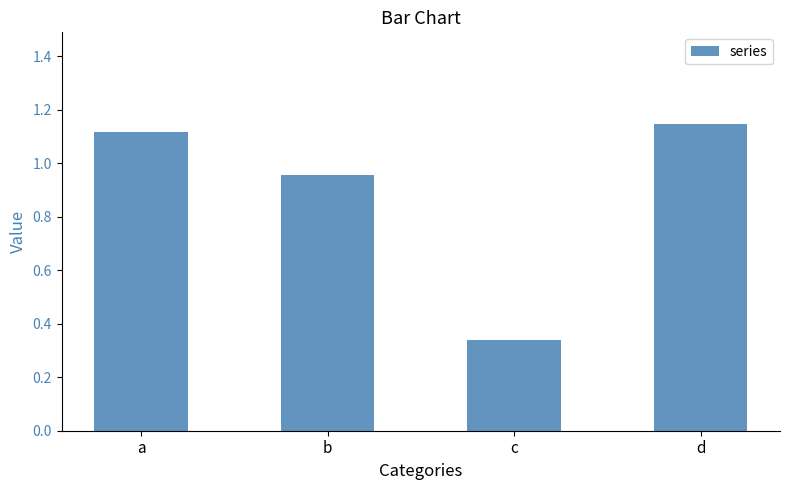

List the labels in order of value, largest first.

d, a, b, c